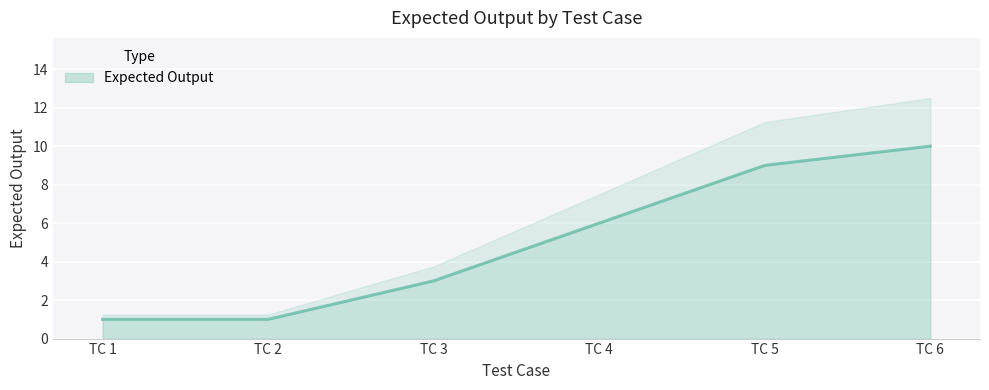

The Expected Output series shows 1 at TC 1. True or false?

True